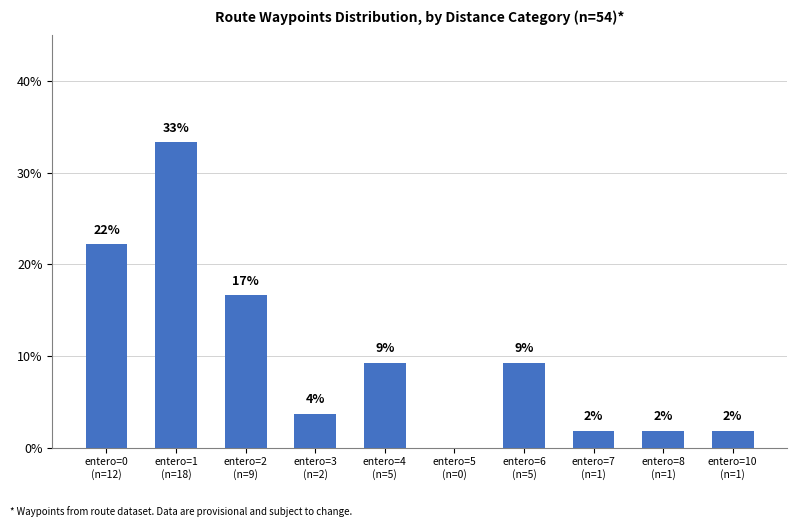

Which category has the highest value across all series?

entero=1
(n=18)